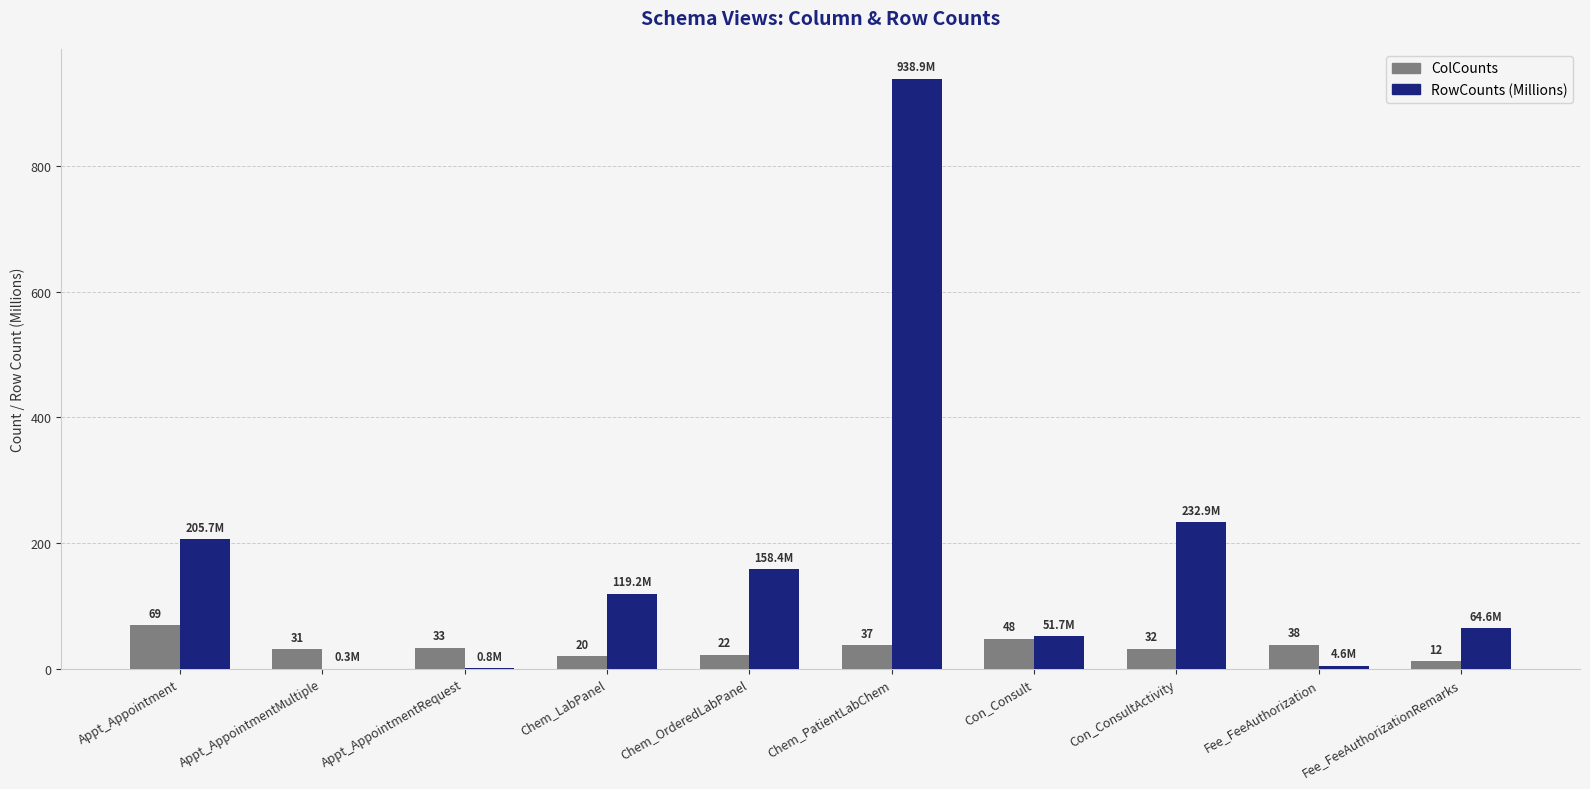

How many categories are shown in the chart?

10